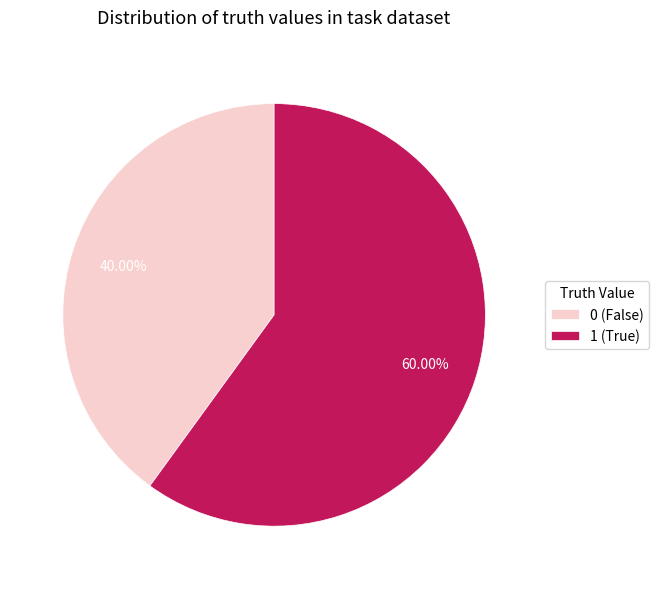

What is the majority slice?

1